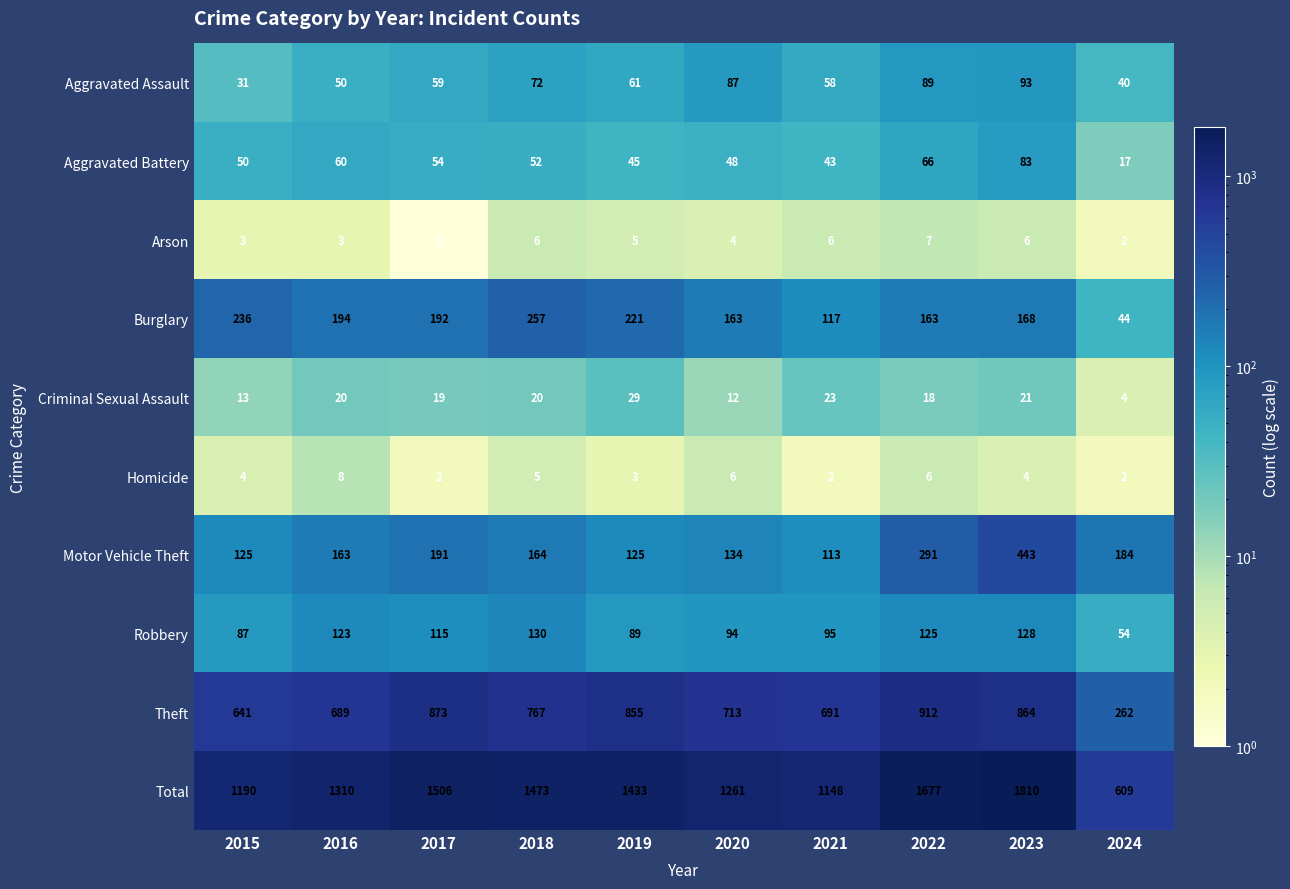

At which label does Theft first exceed 767?

2017